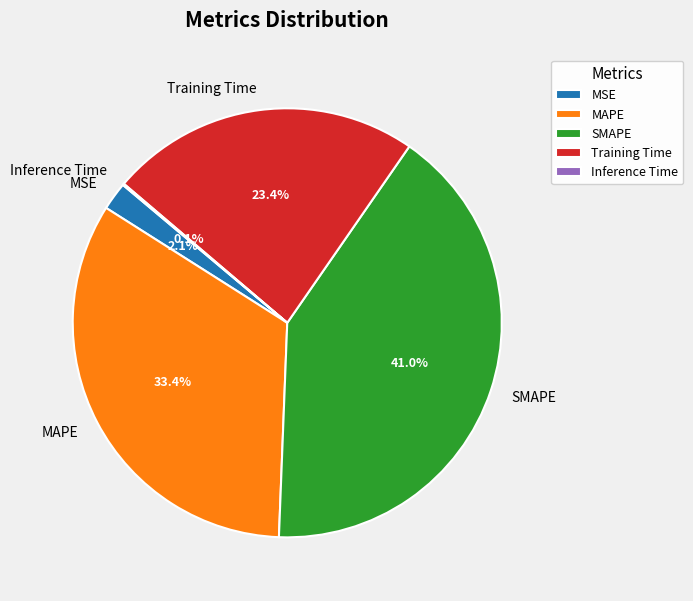

Is it true that Training Time is 12% of the pie?

False